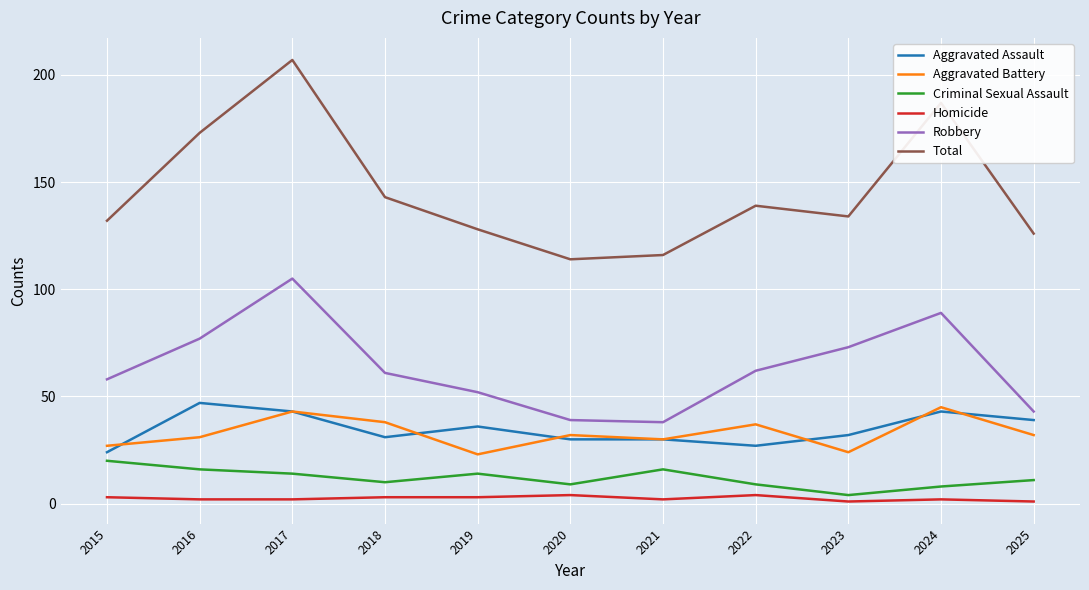

True or false: Robbery and Homicide intersect in this chart.

False